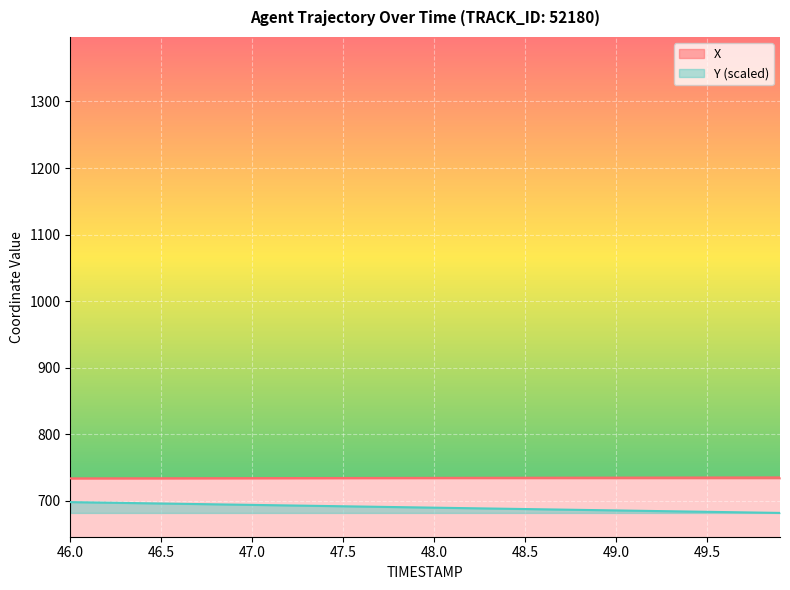

True or false: Y has more than 2 points higher than both neighbors.

False